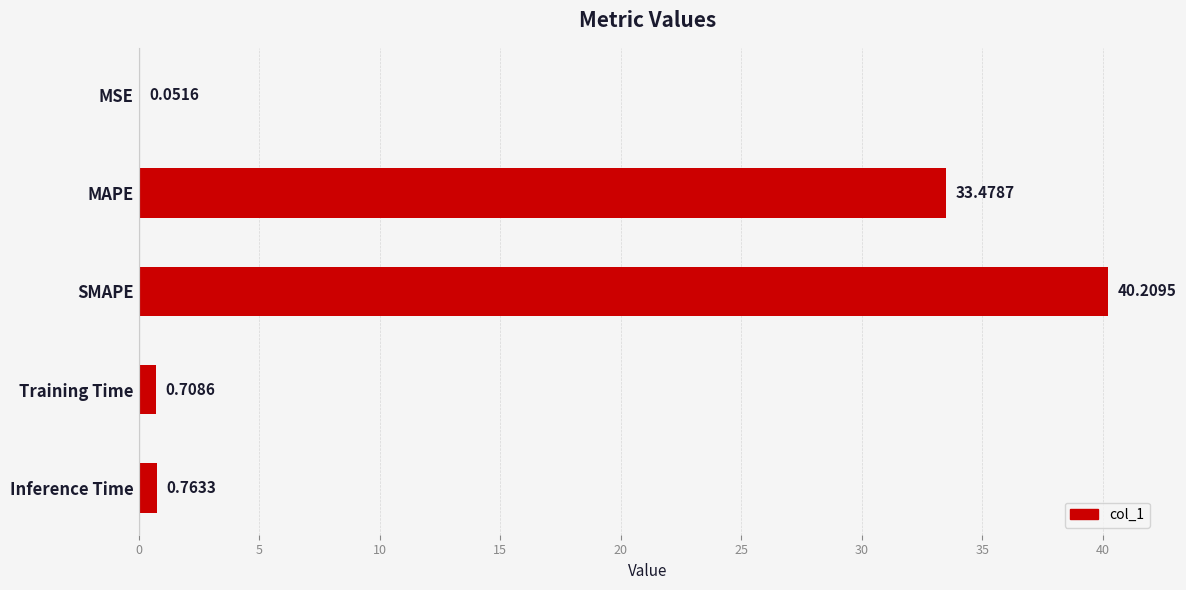

What is the average value?

15.0